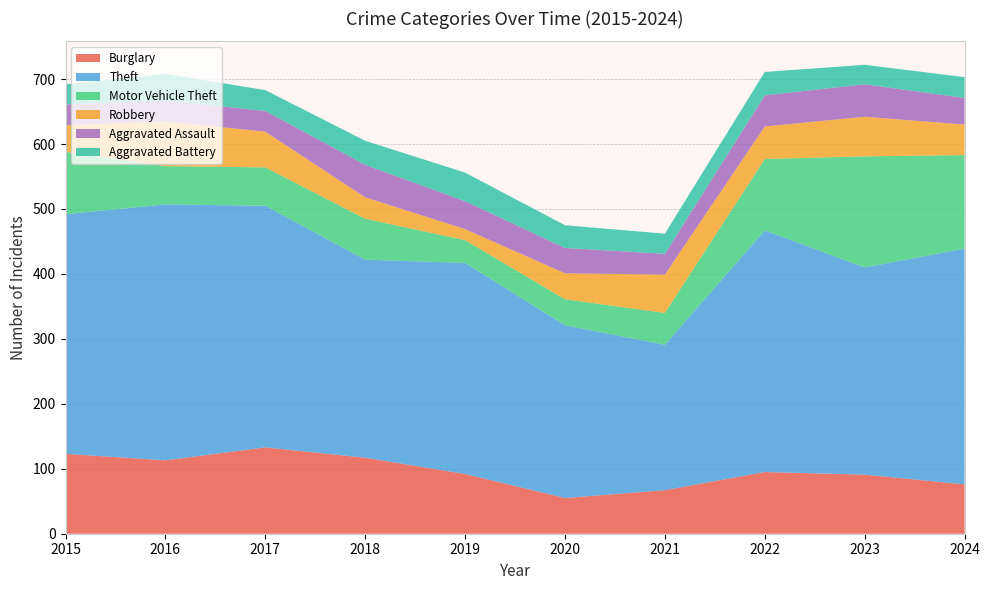

Reading left to right, what are all the values shown in this chart?

Burglary: 2015=123	2016=113	2017=133	2018=117	2019=92	2020=55	2021=67	2022=95	2023=91	2024=76
Theft: 2015=369	2016=394	2017=372	2018=305	2019=325	2020=266	2021=224	2022=372	2023=319	2024=363
Motor Vehicle Theft: 2015=96	2016=59	2017=59	2018=63	2019=35	2020=40	2021=49	2022=110	2023=171	2024=144
Robbery: 2015=41	2016=69	2017=55	2018=33	2019=17	2020=40	2021=59	2022=50	2023=61	2024=47
Aggravated Assault: 2015=32	2016=32	2017=32	2018=50	2019=43	2020=39	2021=32	2022=48	2023=50	2024=41
Aggravated Battery: 2015=31	2016=41	2017=32	2018=37	2019=44	2020=35	2021=31	2022=36	2023=30	2024=32